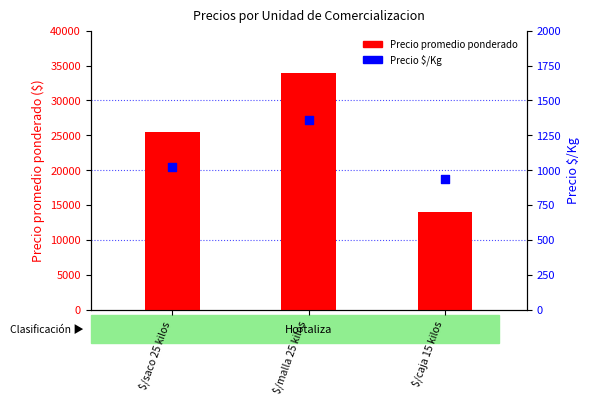

At how many categories does at least one series exceed 21730?

2